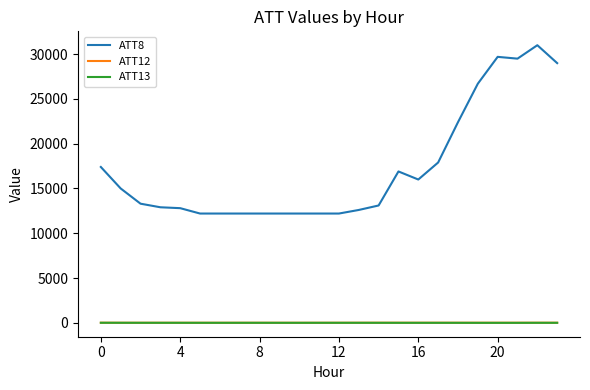

Which series has the largest total across all categories?

ATT8